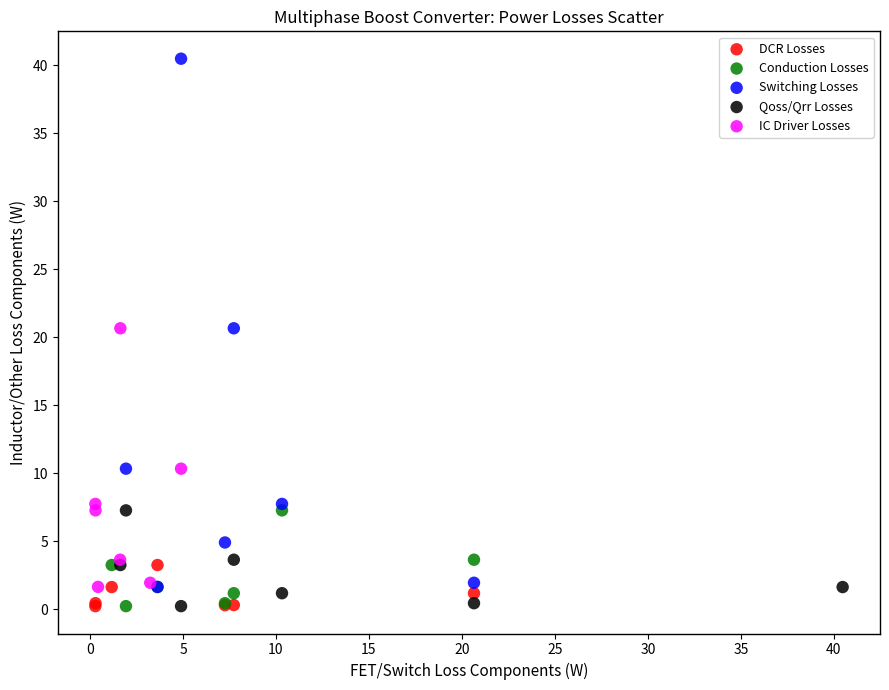

Which series contains the highest Y value?

Switching Losses